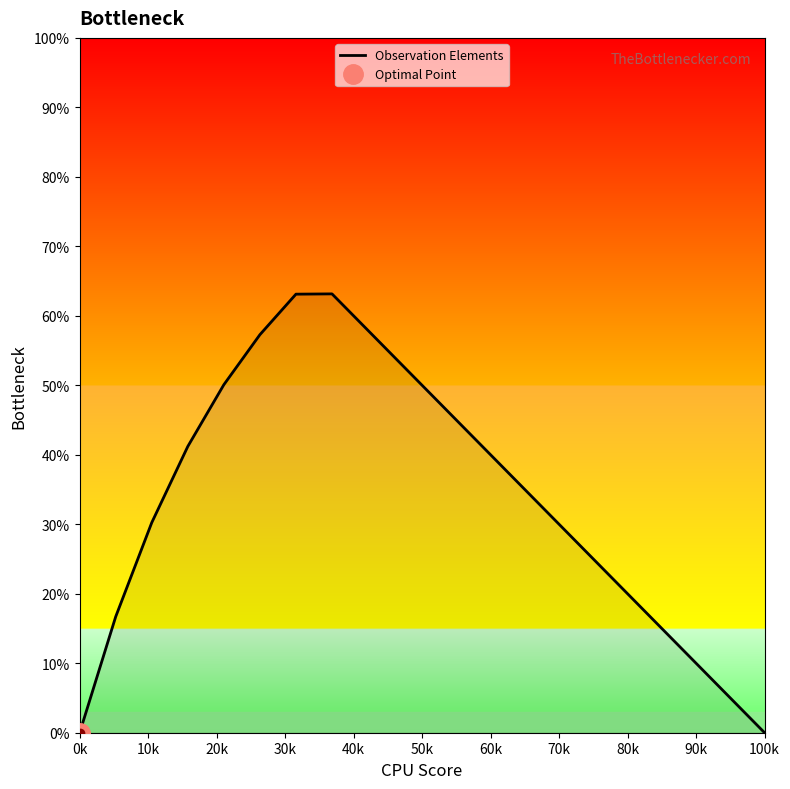

Is this an area chart (filled region under the line)?

No